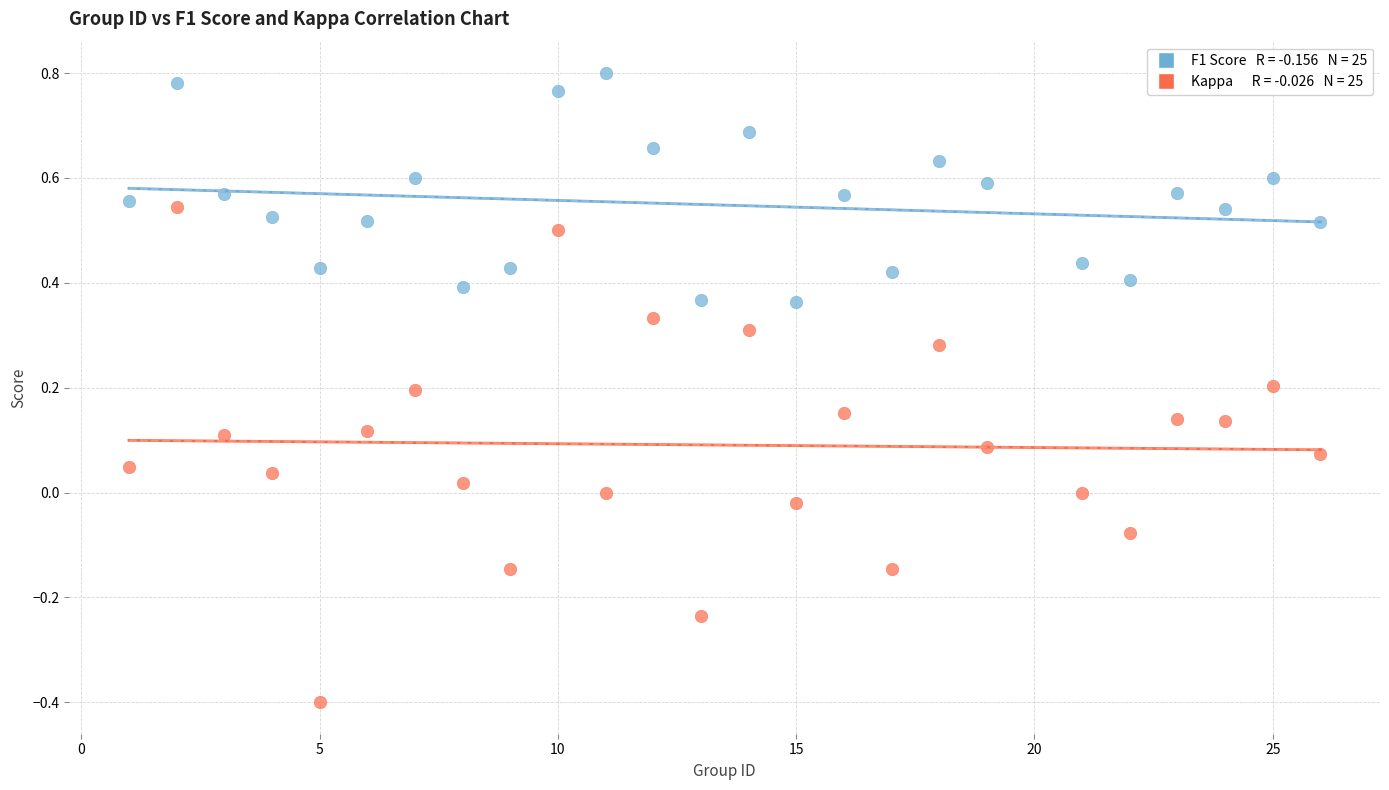

Across all data points, what is the range of Y values (max minus min)?

1.2